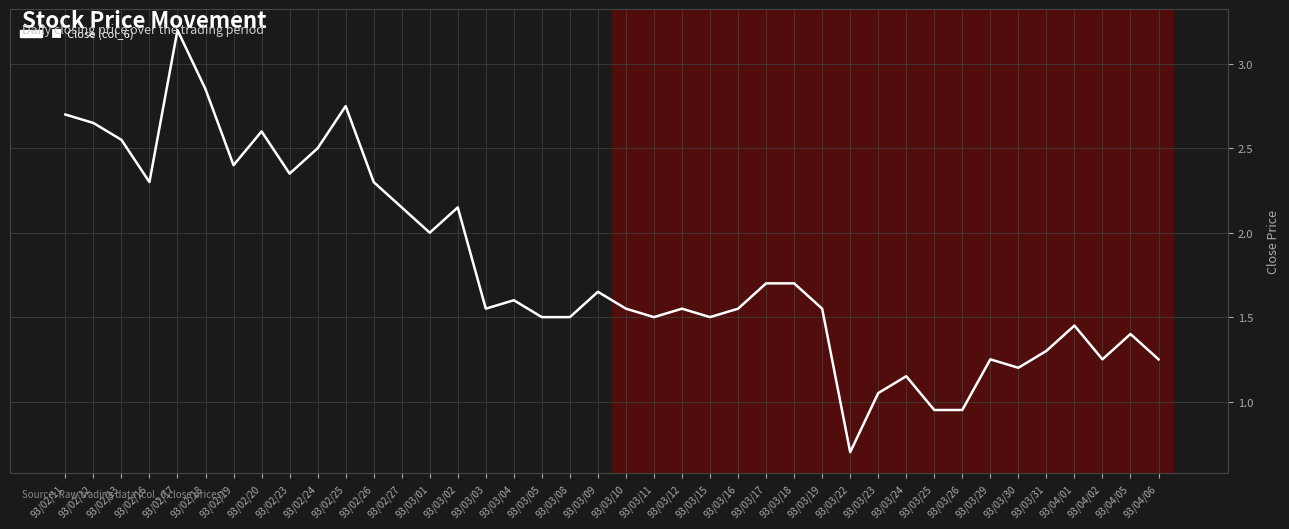

Does the chart have visible grid lines?

Yes